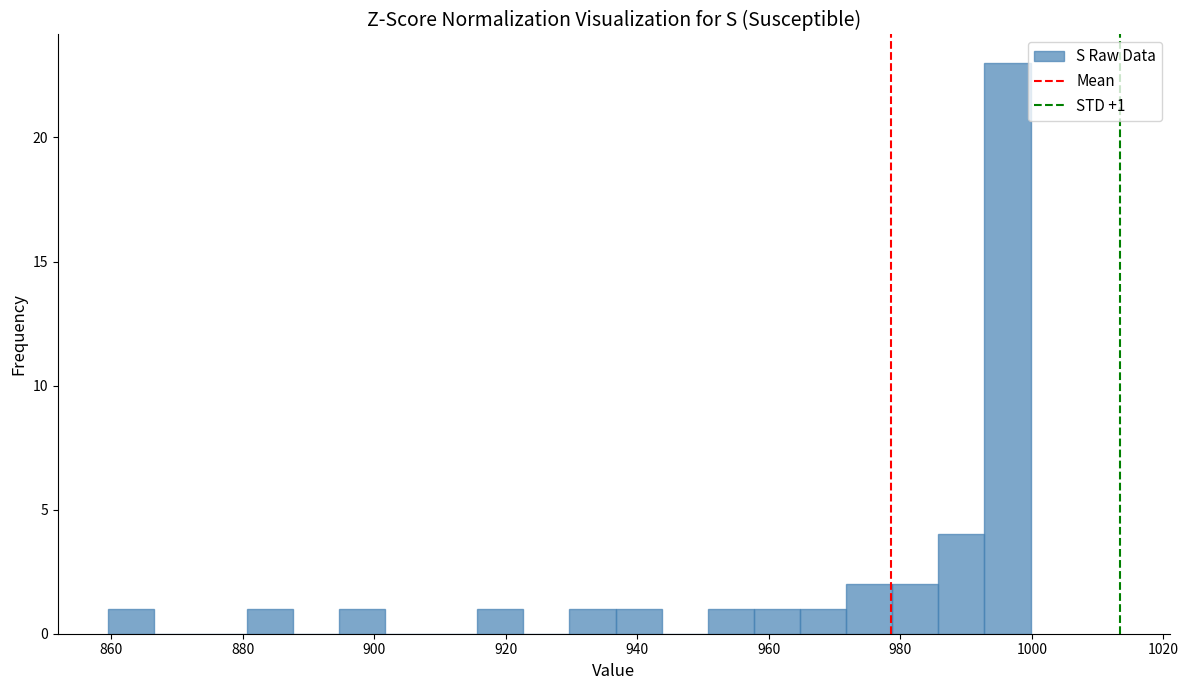

Read against the x-axis, roughly where is the centre of the tallest bar?

996